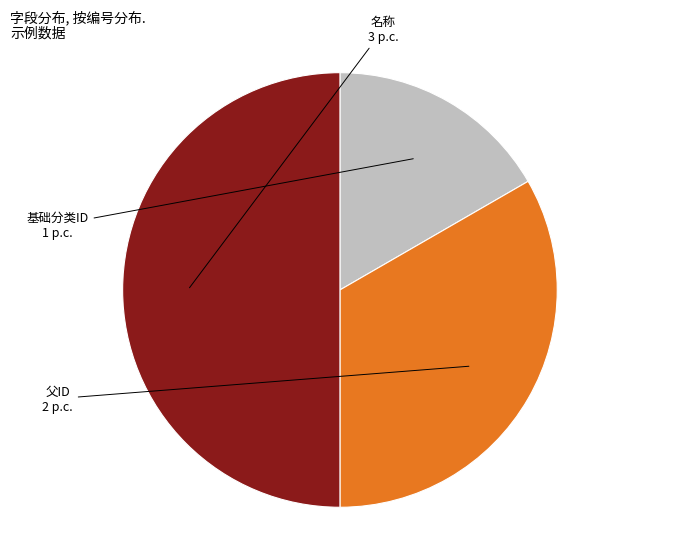

Between 基础分类ID and 父ID, which is larger?

父ID